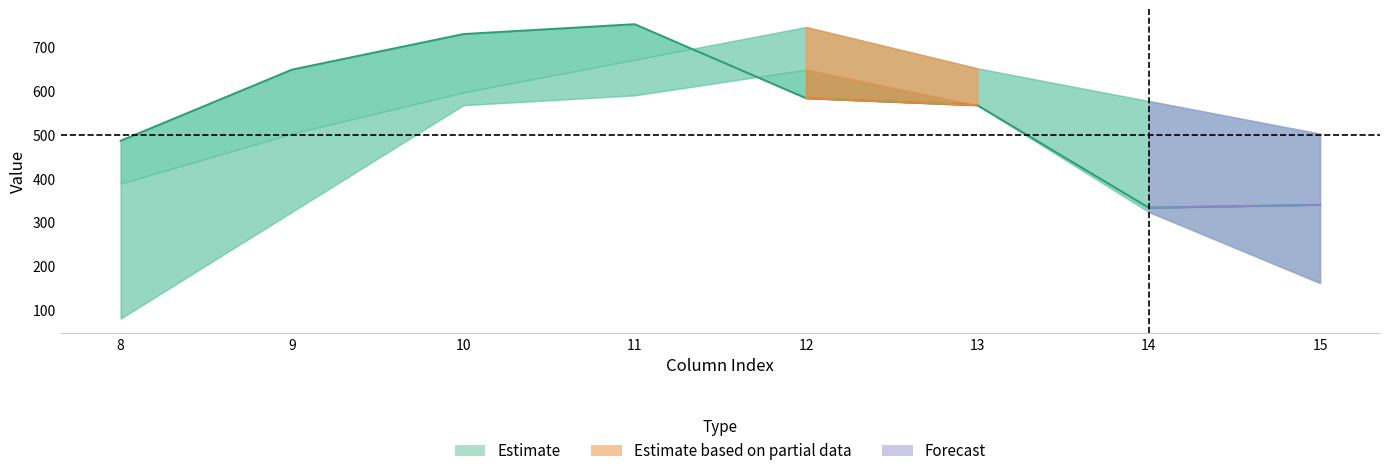

What is the sum of all row1 values?

4438.0